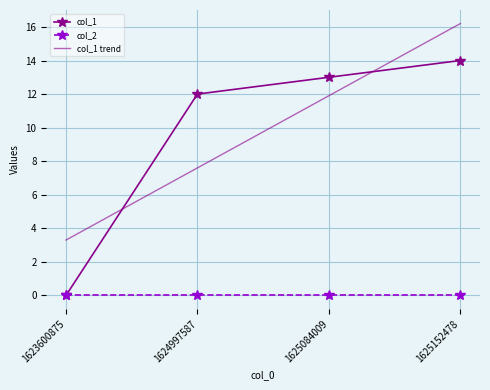

At which label does col_1 trend first exceed 11?

1625084009